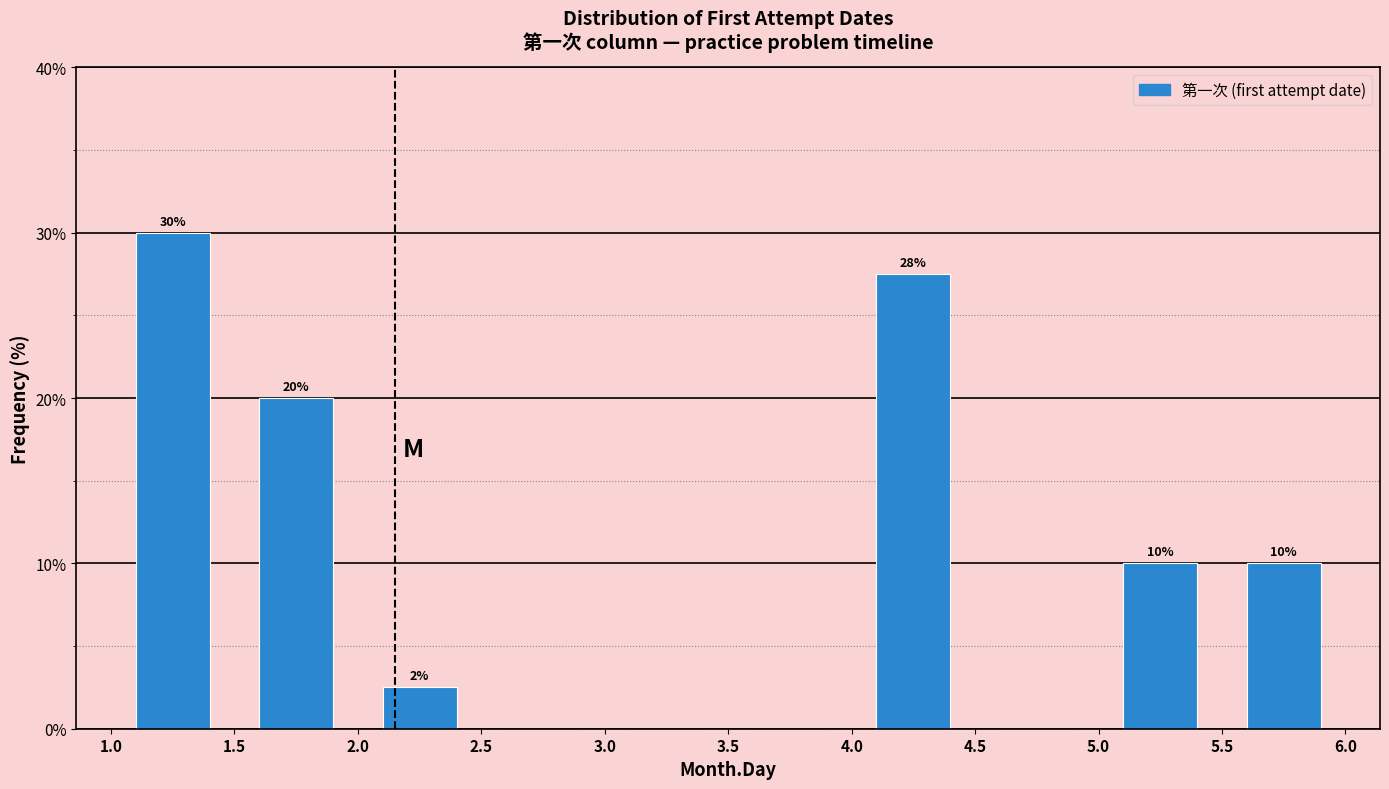

Over which range of the x-axis is the bar tallest?

1.0 to 1.5